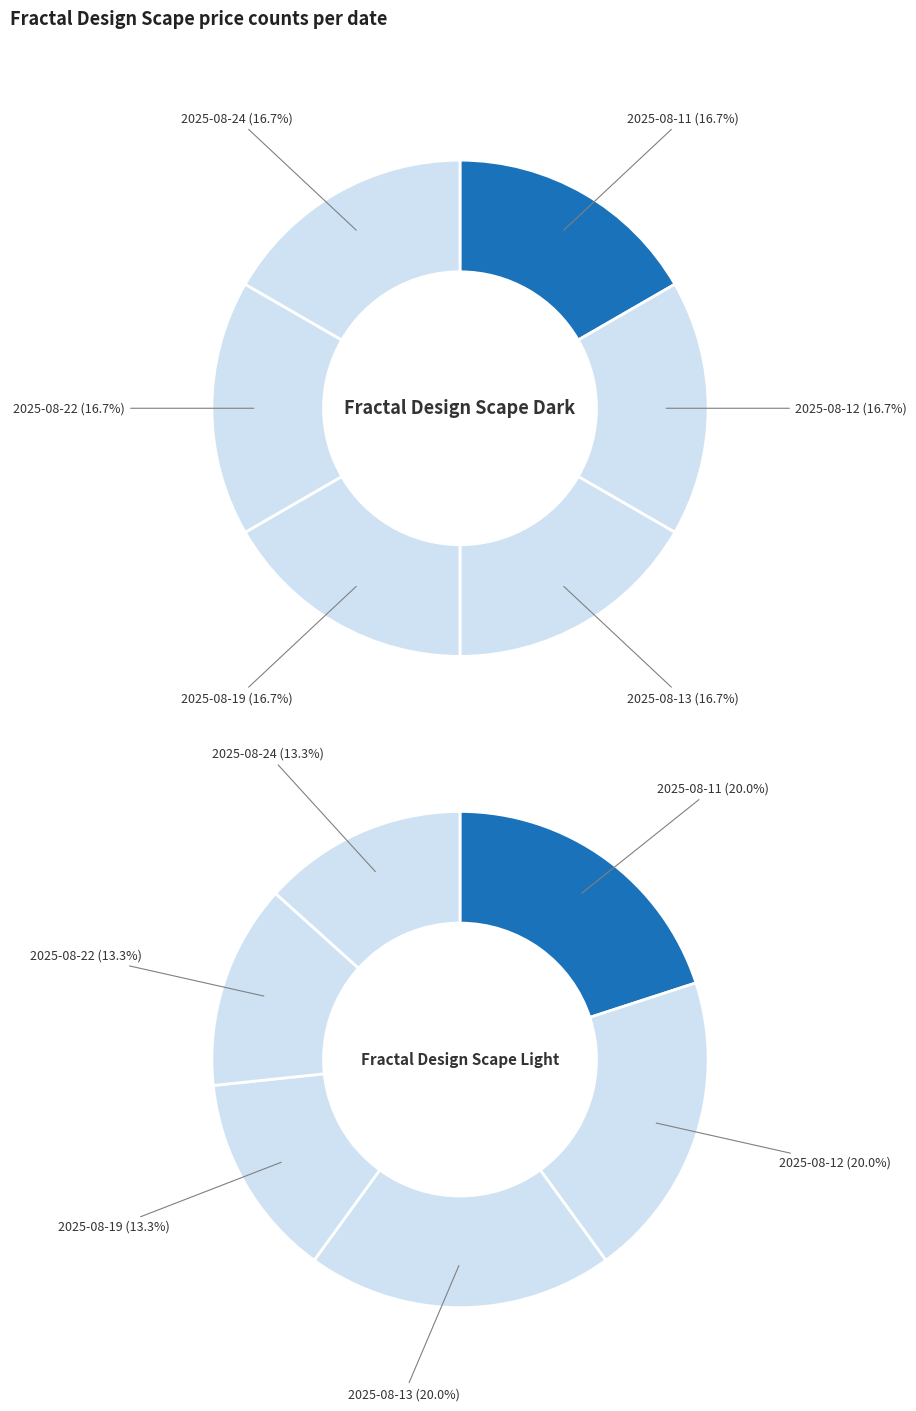

The 2025-08-13 slice represents 8% of the pie. True or false?

False